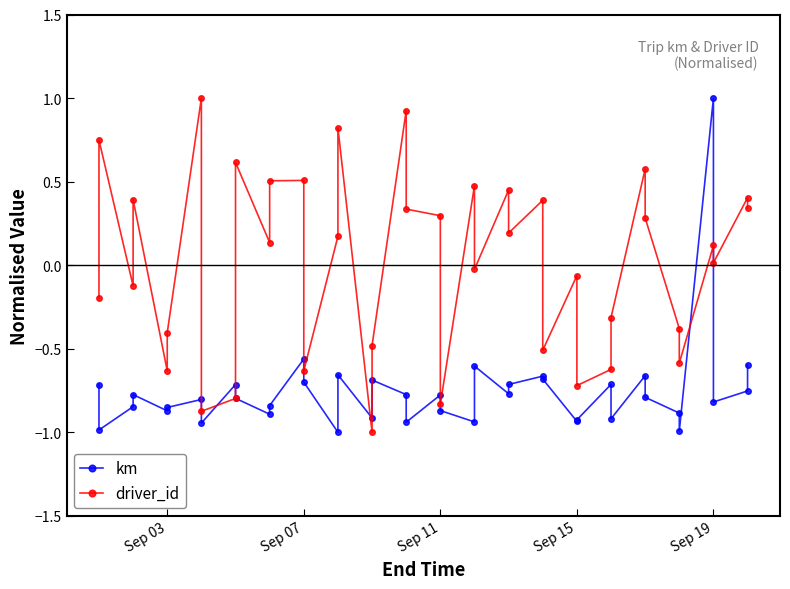

How many values in the driver_id series are below 0?

18